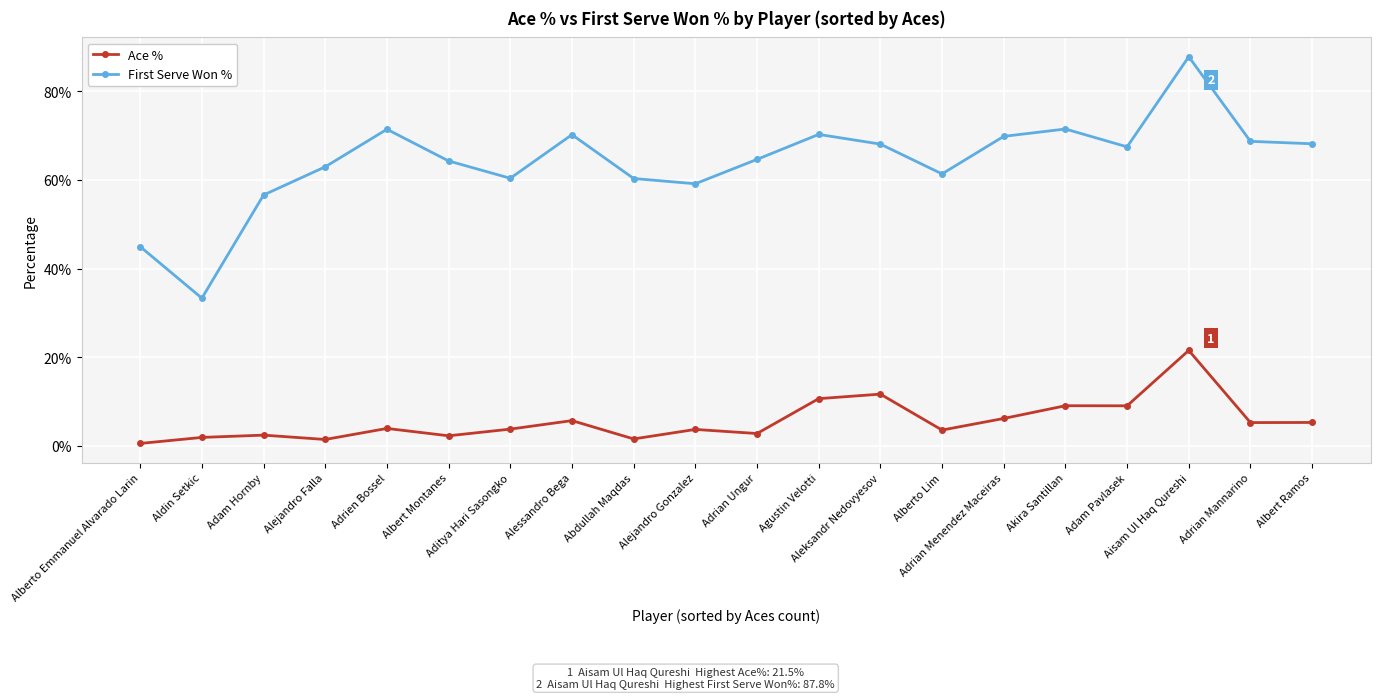

Rank the series at Alejandro Falla from lowest to highest value.

Ace %, First Serve Won %